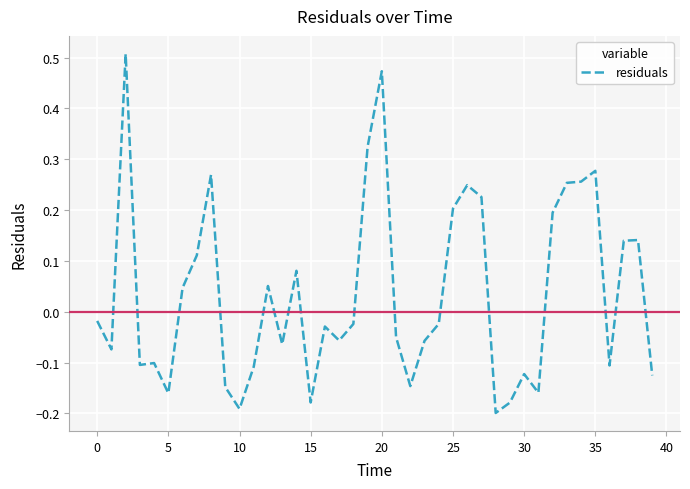

What is the difference between the maximum and minimum values?

0.7